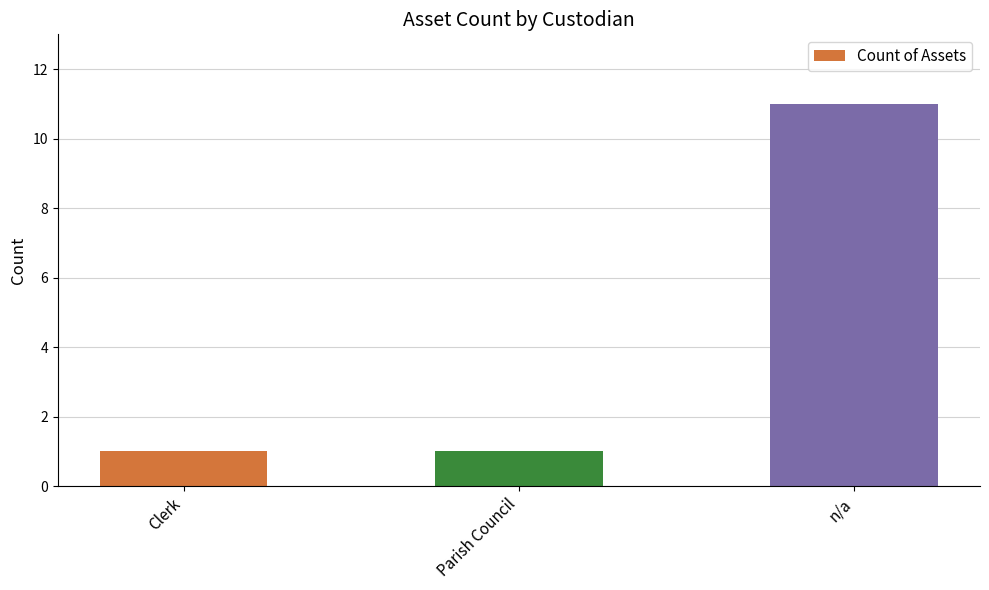

Approximately how many times larger is the value at Clerk compared to Parish Council?

1.0